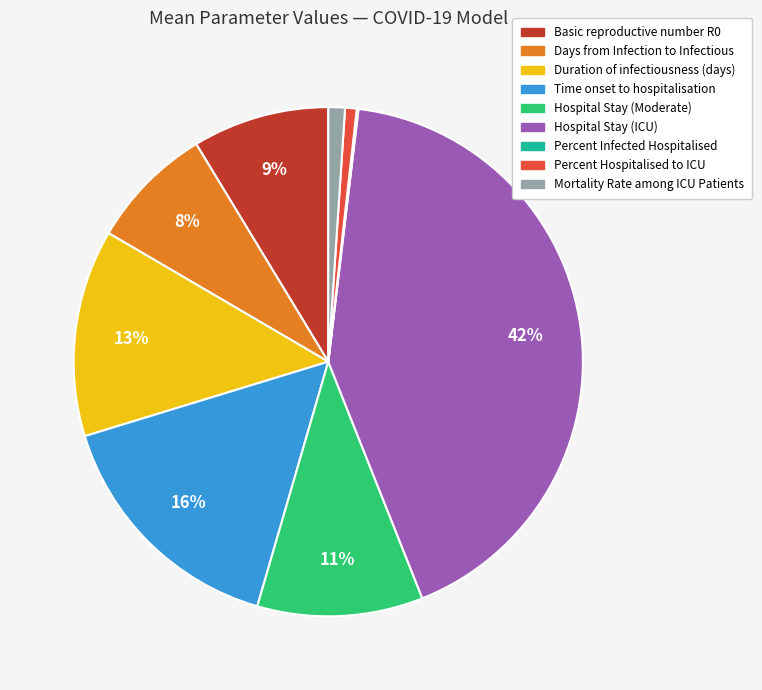

To the nearest percent, what is the difference between the largest and smallest slice percentages?

42%